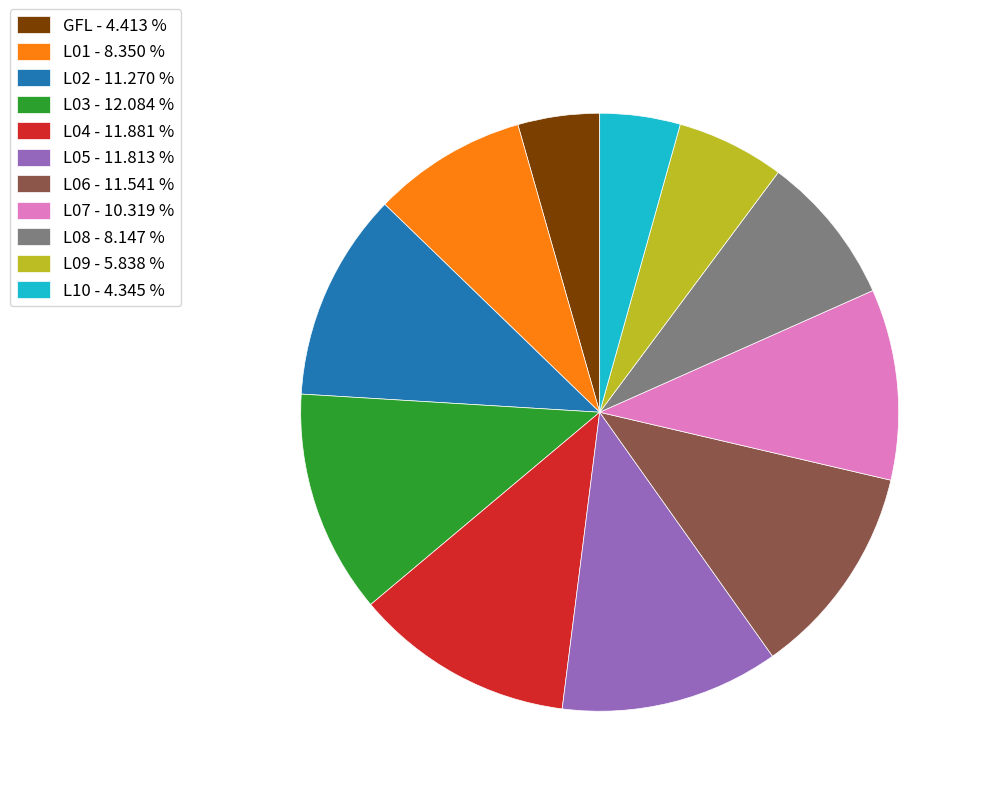

Is there a majority slice in this chart?

No